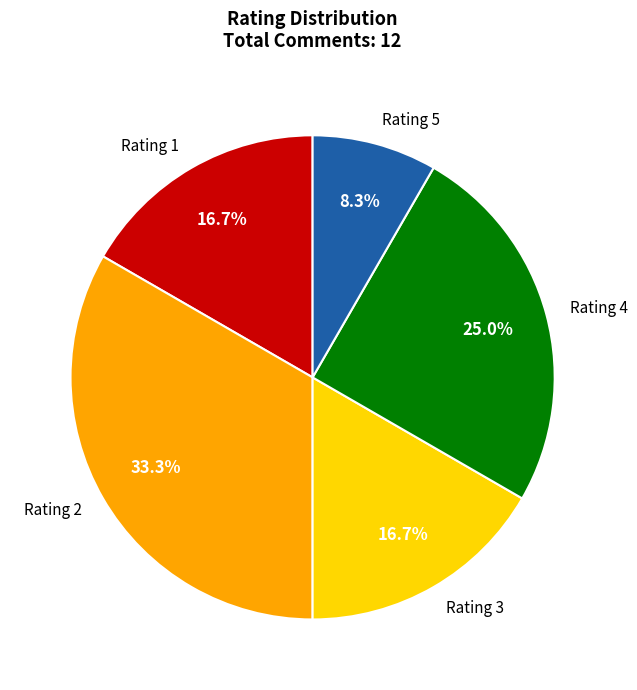

Approximately how many times larger is the value at Rating 3 compared to Rating 2?

0.5